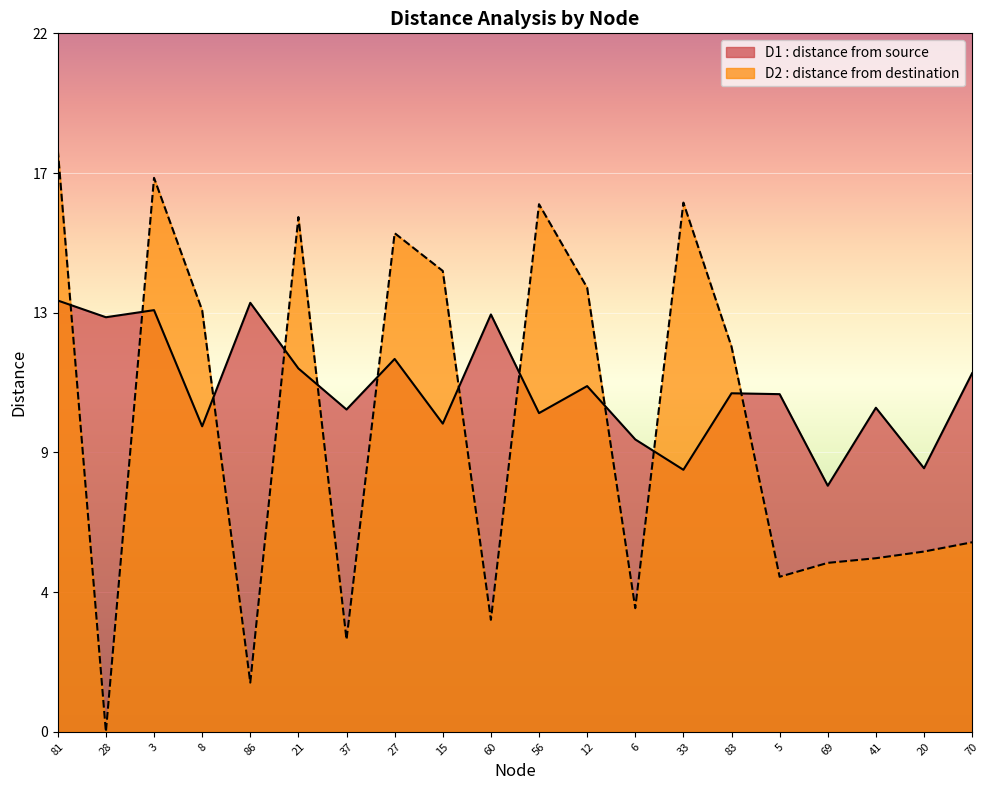

Where do D1 and D2 first cross each other?

81 and 28